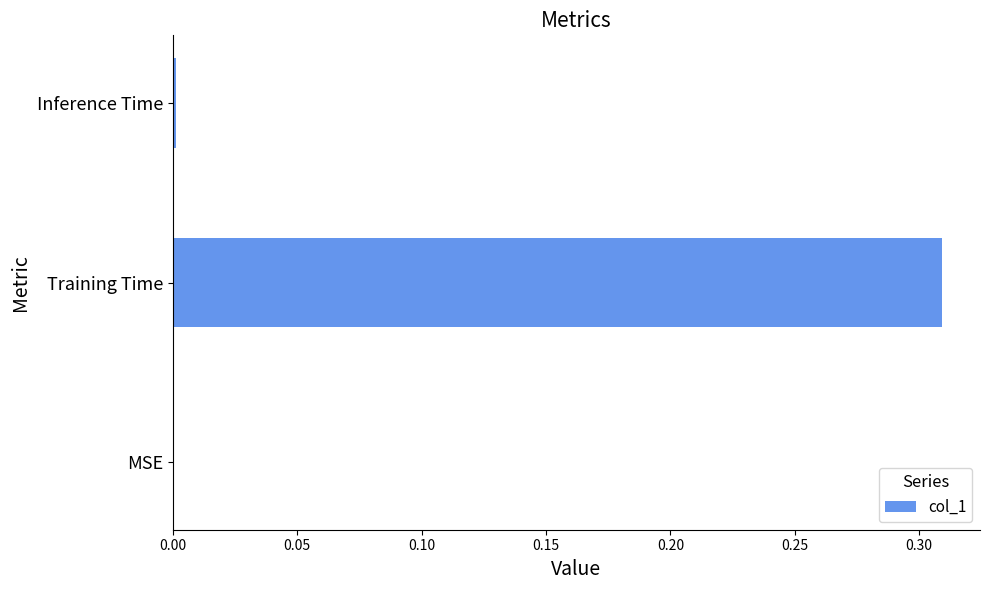

The value at Inference Time is 0.0. True or false?

True